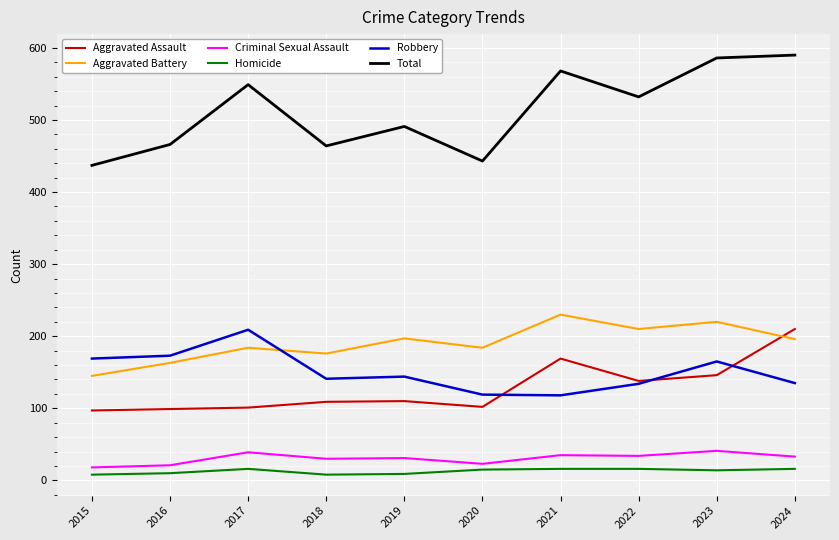

True or false: Aggravated Assault has a value of 99 at 2016.

True